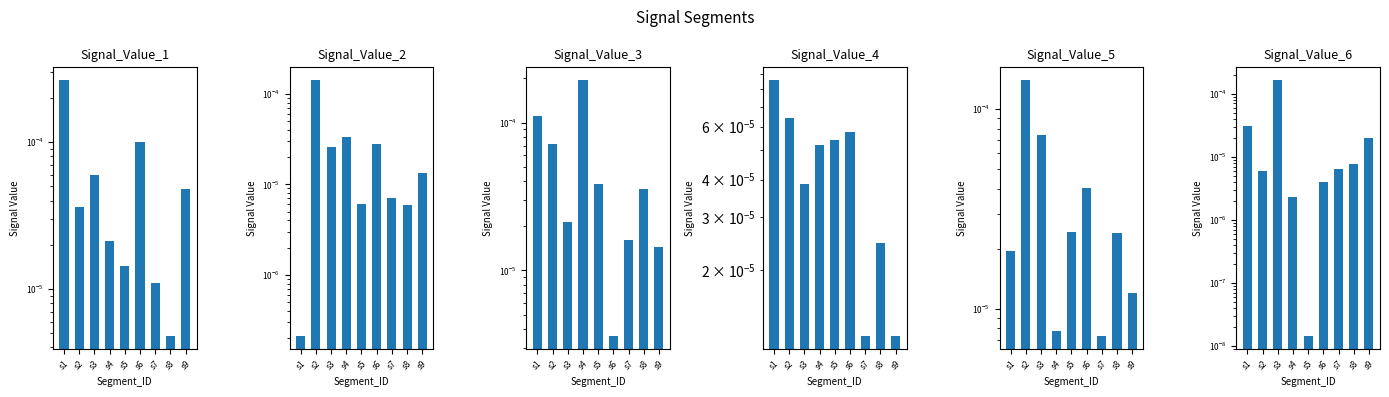

Does the chart contain any negative values?

No